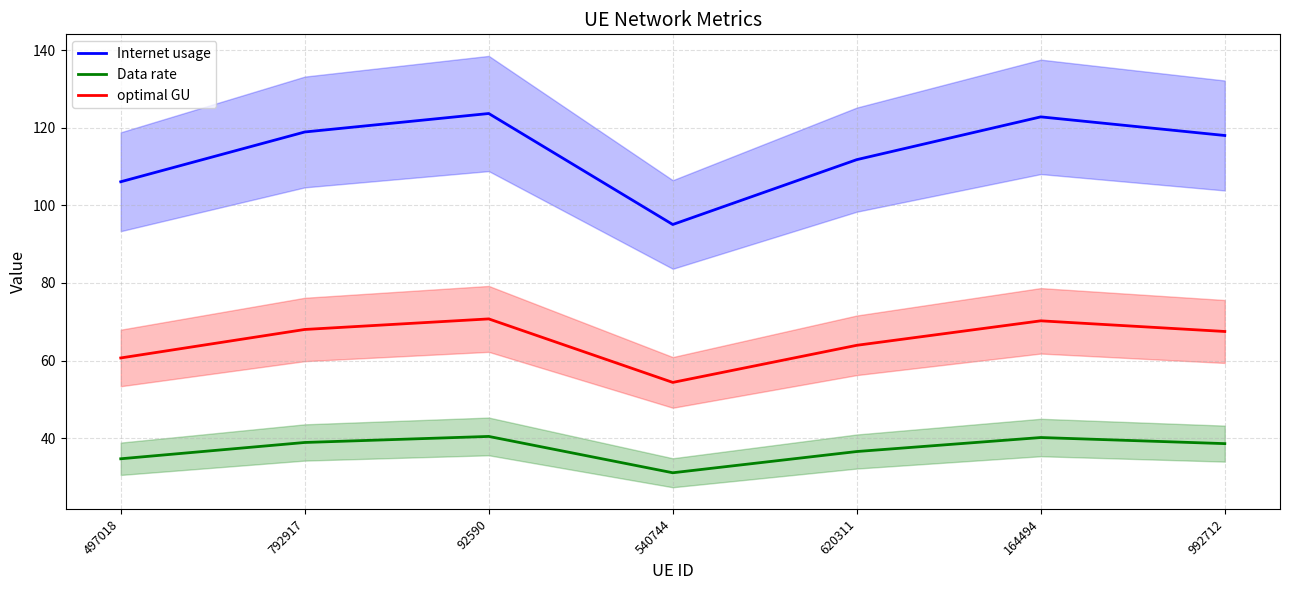

What is the label of the 3rd point from the right?

620311